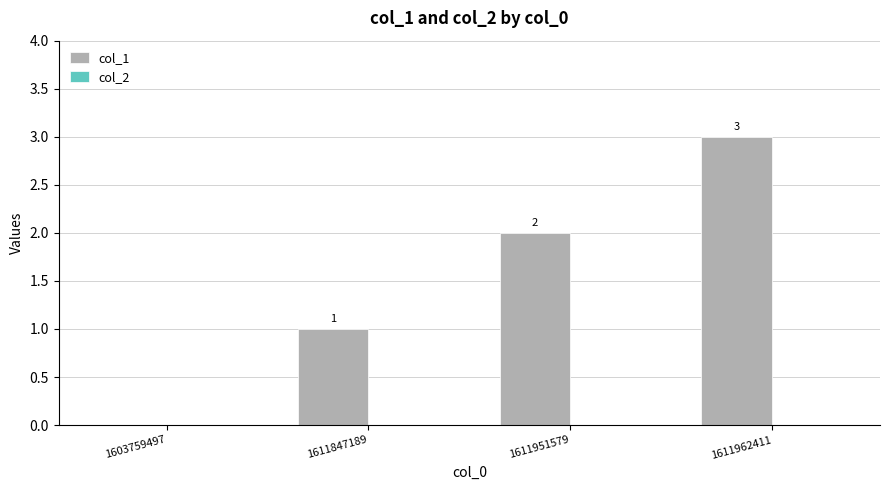

The value at 1611962411 is 3. True or false?

True